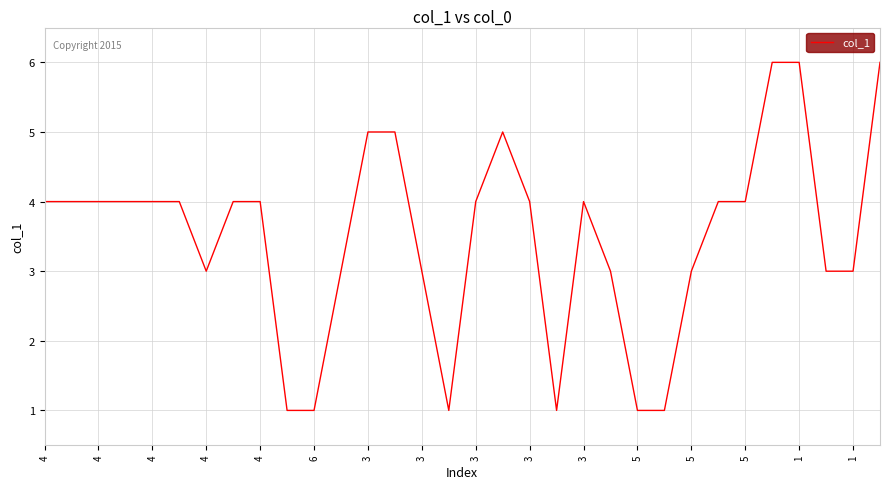

What is the difference between the maximum and minimum values?

5